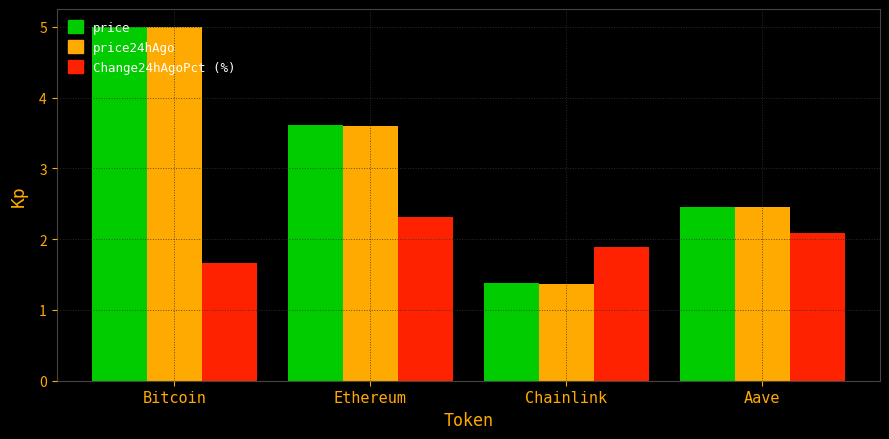

Are the bars grouped side by side (vs. stacked)?

Yes